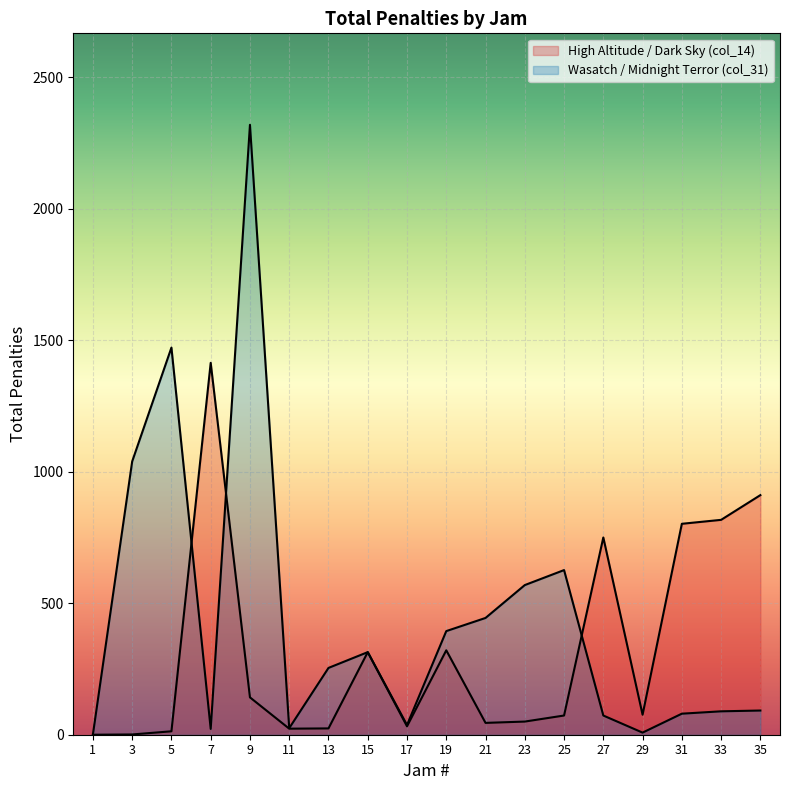

How many times do Wasatch / Midnight Terror (col_31) and High Altitude / Dark Sky (col_14) cross each other?

3